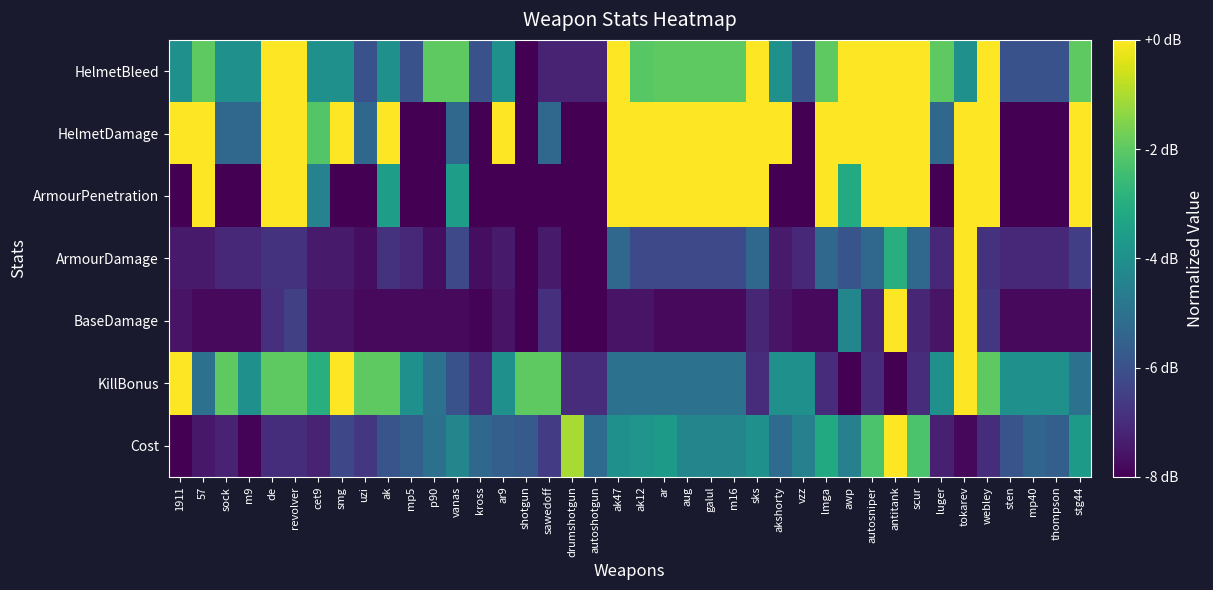

Count the number of categories in the chart.

40